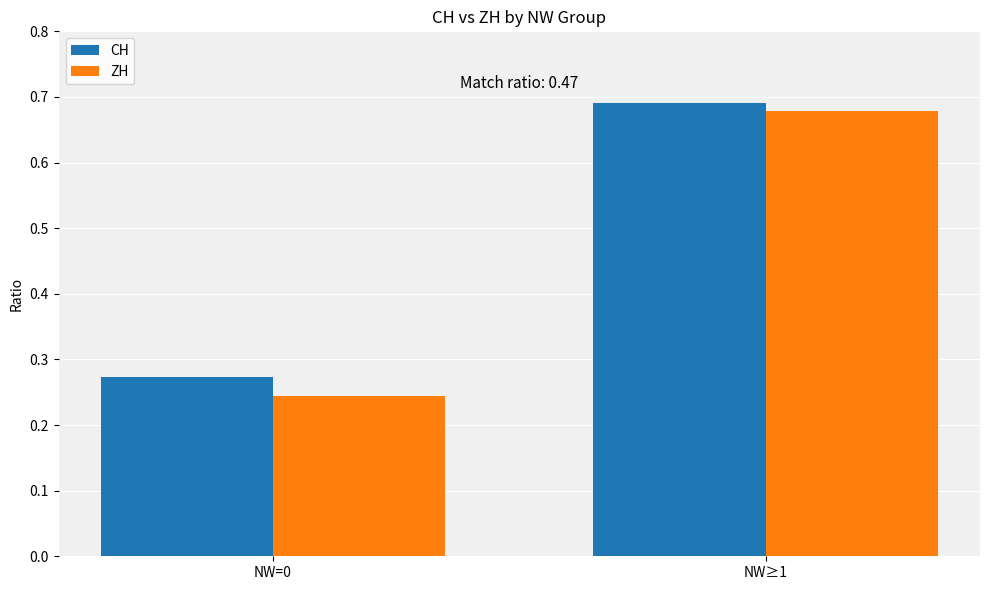

What is the total value across all series at NW=0?

0.5